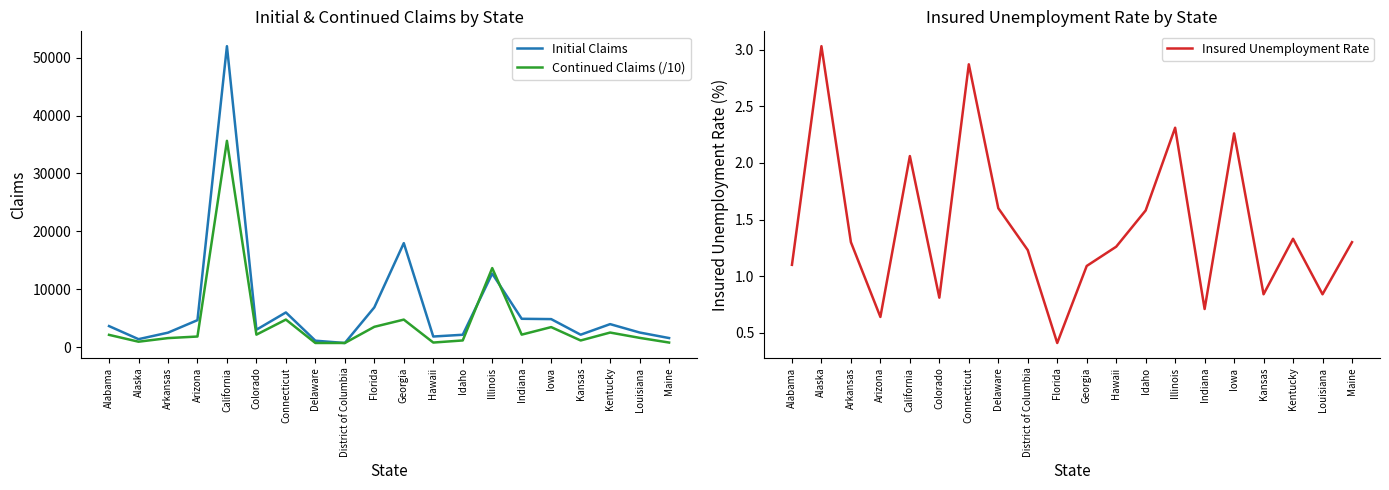

How many lines are shown in the chart?

3